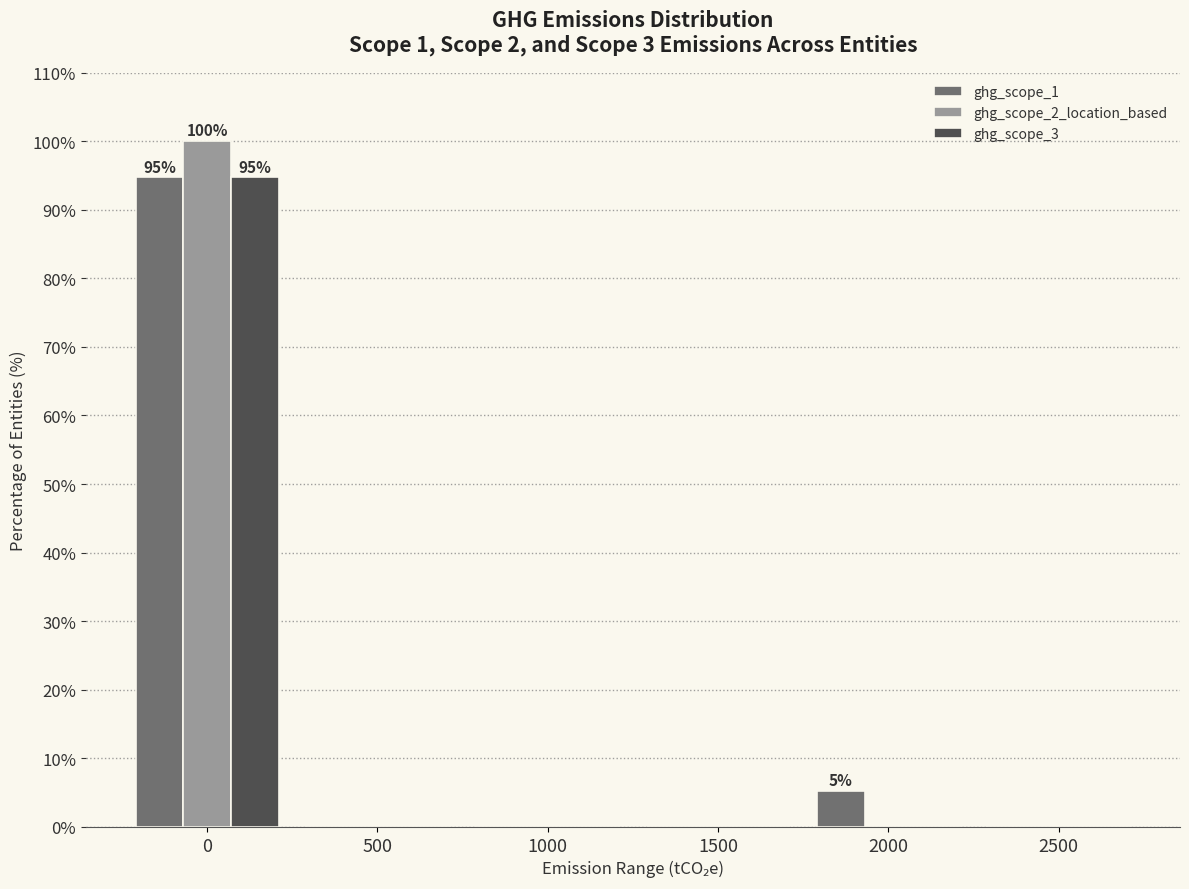

Reading left to right, extract all data points from this chart.

ghg_scope_1: 0=94.7	500=0.0	1000=0.0	1500=0.0	2000=5.3	2500=0.0
ghg_scope_2_location_based: 0=100.0	500=0.0	1000=0.0	1500=0.0	2000=0.0	2500=0.0
ghg_scope_3: 0=94.7	500=0.0	1000=0.0	1500=0.0	2000=0.0	2500=0.0